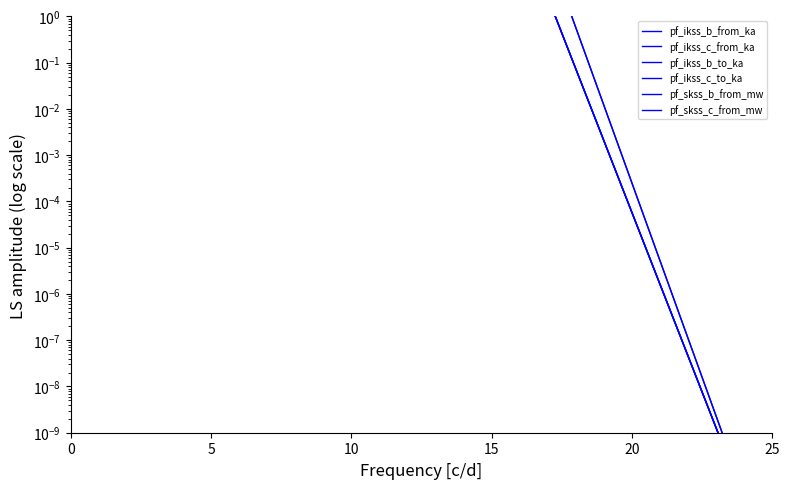

What is the average value of the pf_ikss_c_to_ka series?

5.1